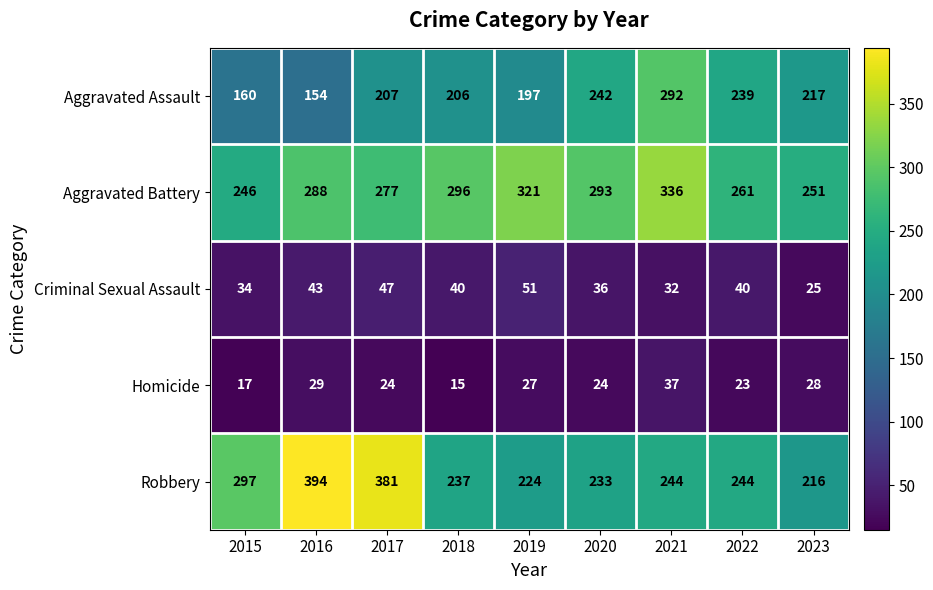

The Homicide series shows 24 at 2020. True or false?

True